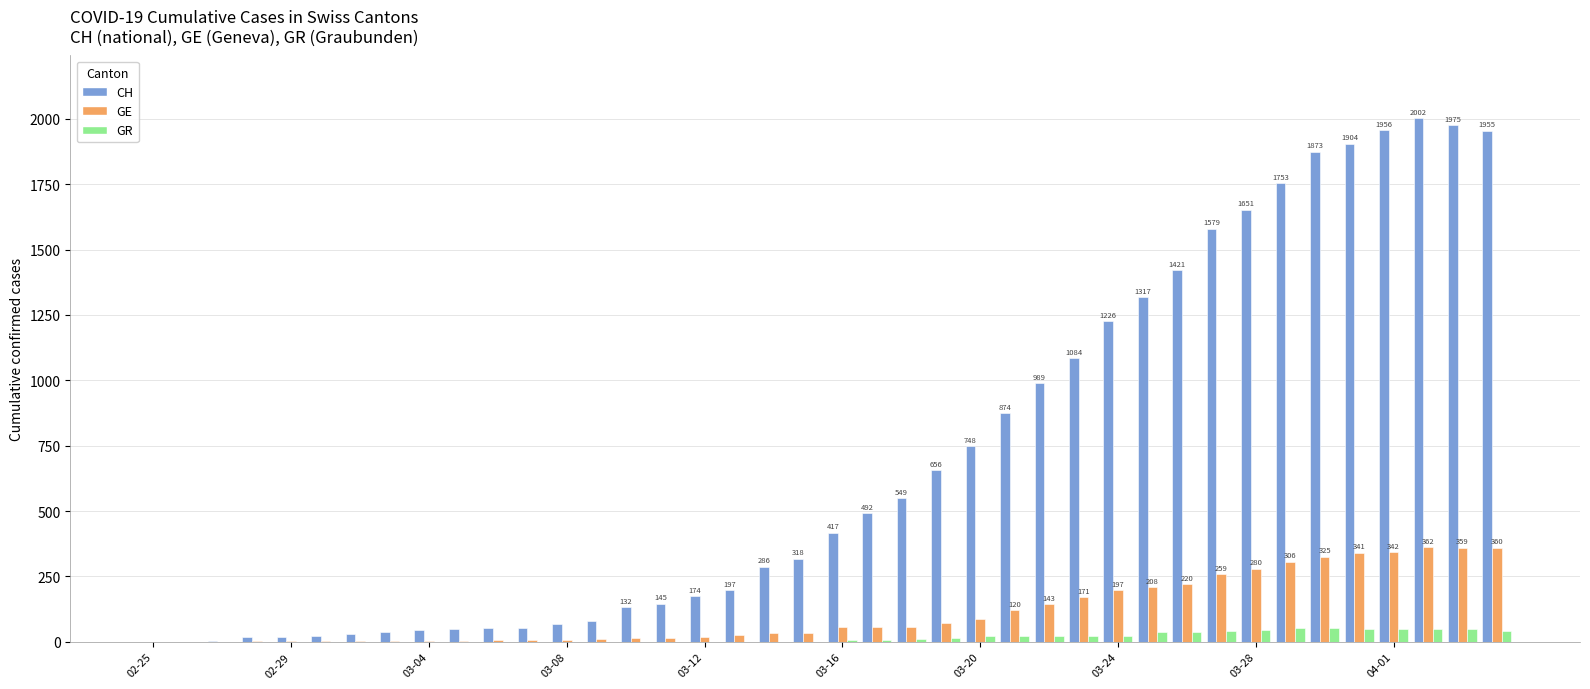

At which label does CH reach its minimum?

02-25